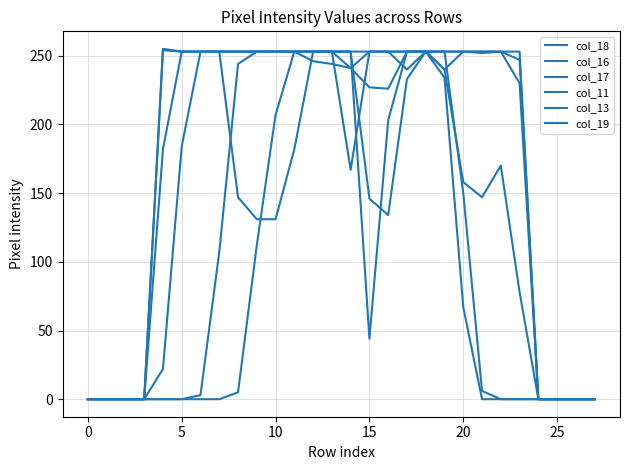

Reading left to right, what are all the values shown in this chart?

col_18: 0	0	0	0	255	253	253	253	253	253	253	253	253	253	253	146	134	233	253	253	150	6	0	0	0	0	0	0
col_16: 0	0	0	0	22	184	253	253	253	253	253	253	253	253	253	253	253	253	253	240	158	147	170	78	0	0	0	0
col_17: 0	0	0	0	182	253	253	253	253	253	253	253	253	253	241	253	253	253	253	253	253	252	253	230	0	0	0	0
col_11: 0	0	0	0	0	0	0	0	5	112	207	253	253	253	167	253	253	240	253	240	253	253	253	253	0	0	0	0
col_13: 0	0	0	0	0	0	3	107	244	253	253	253	246	244	241	227	226	253	253	253	253	253	253	247	0	0	0	0
col_19: 0	0	0	0	254	253	253	253	147	131	131	182	253	253	253	44	203	253	253	234	67	0	0	0	0	0	0	0